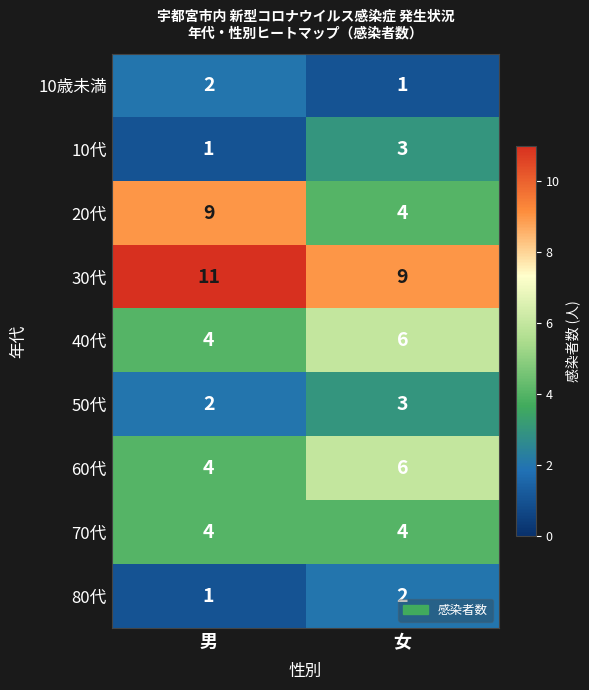

What is the sum of the 30代 values at 女 and 男?

20